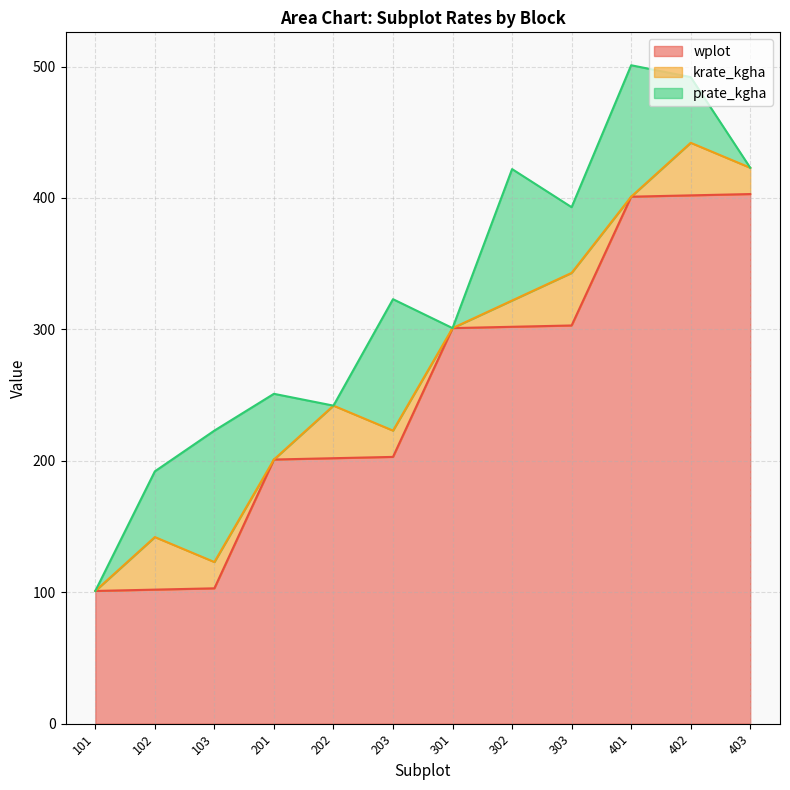

How many data points does each series have?

12